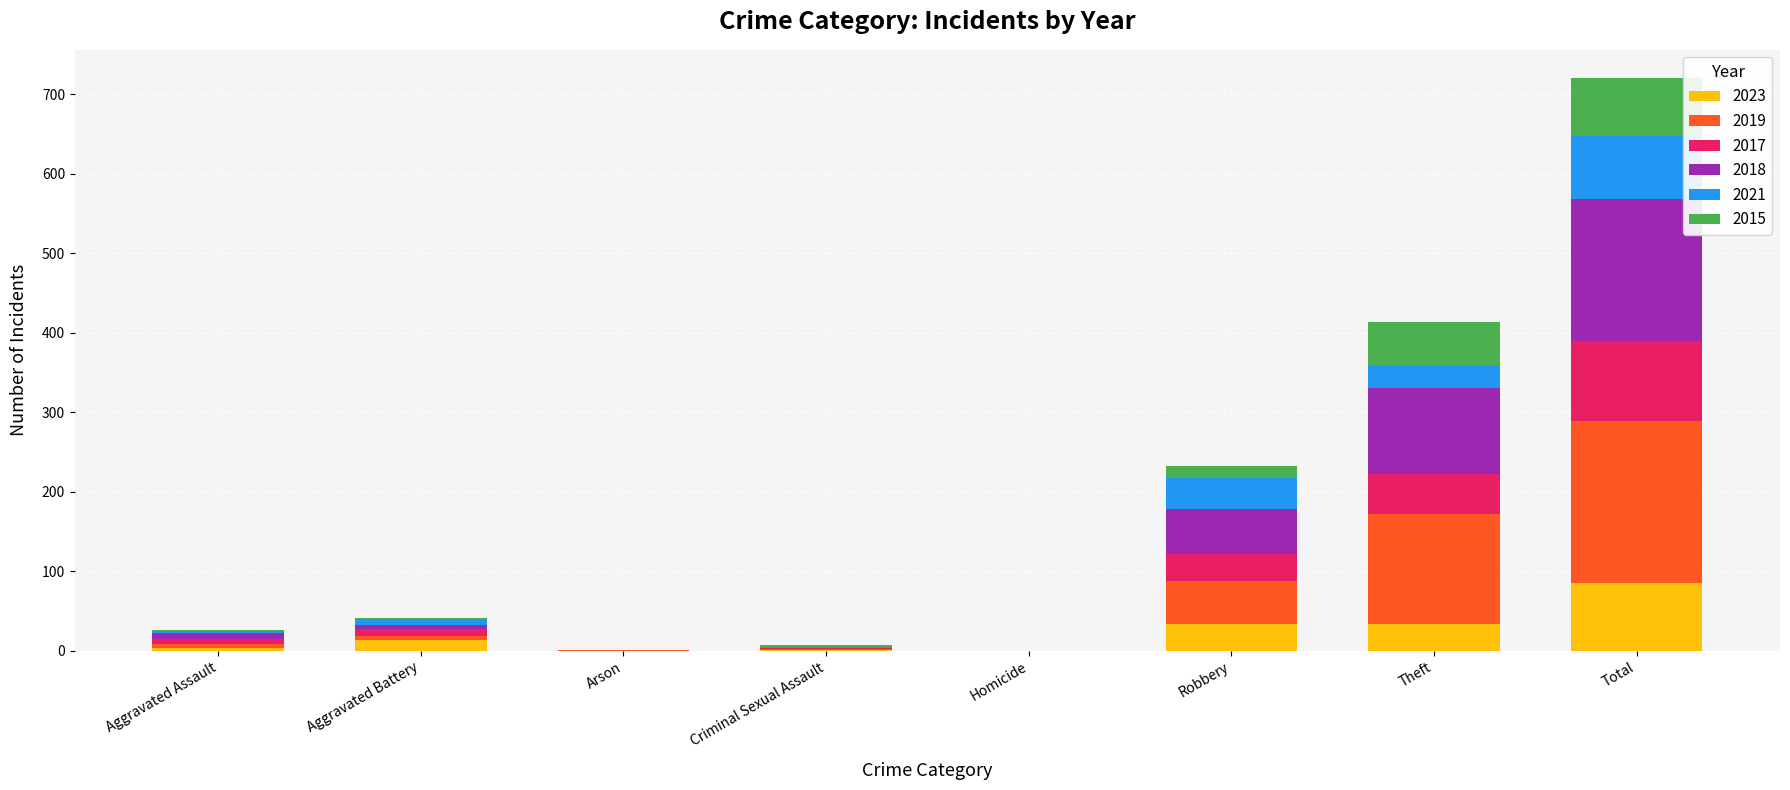

What is the sum of all 2023 values?

171